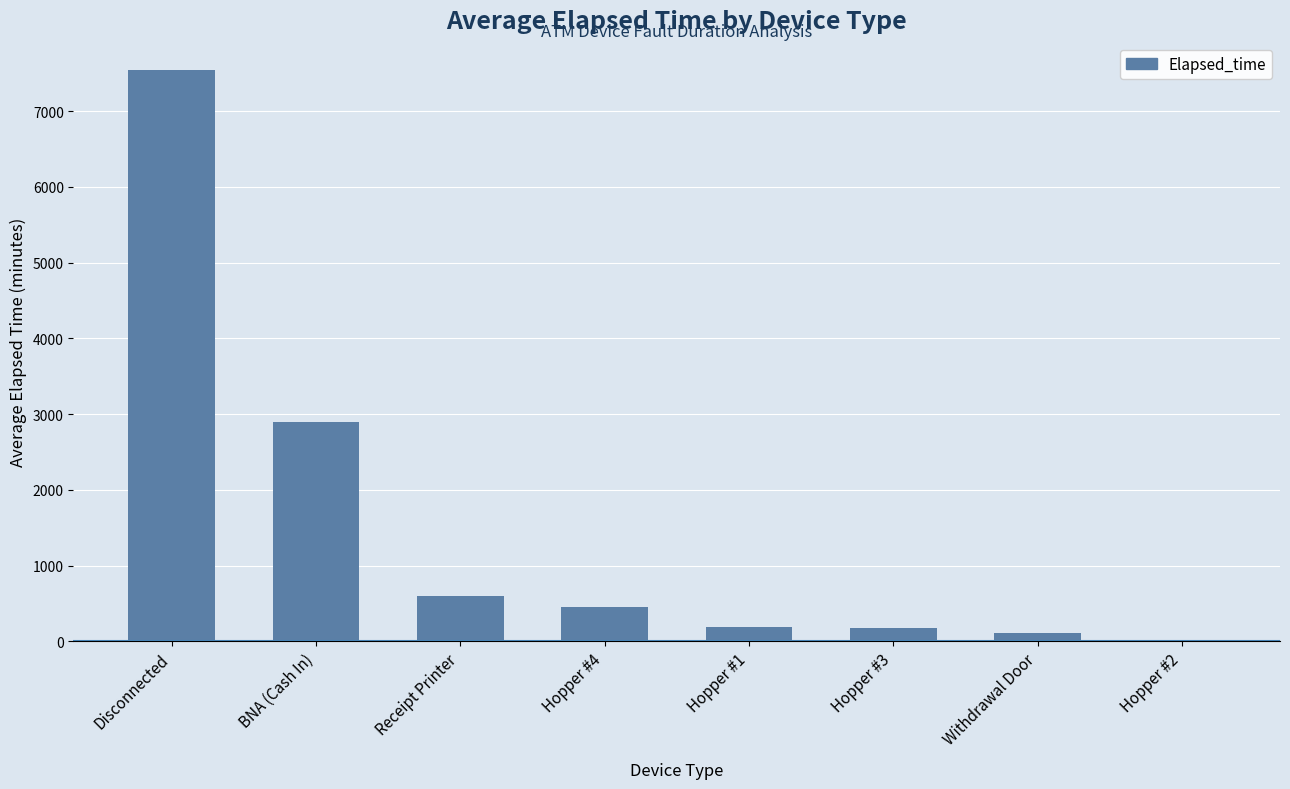

What is the sum of the values at Hopper #4 and Hopper #1?

648.8